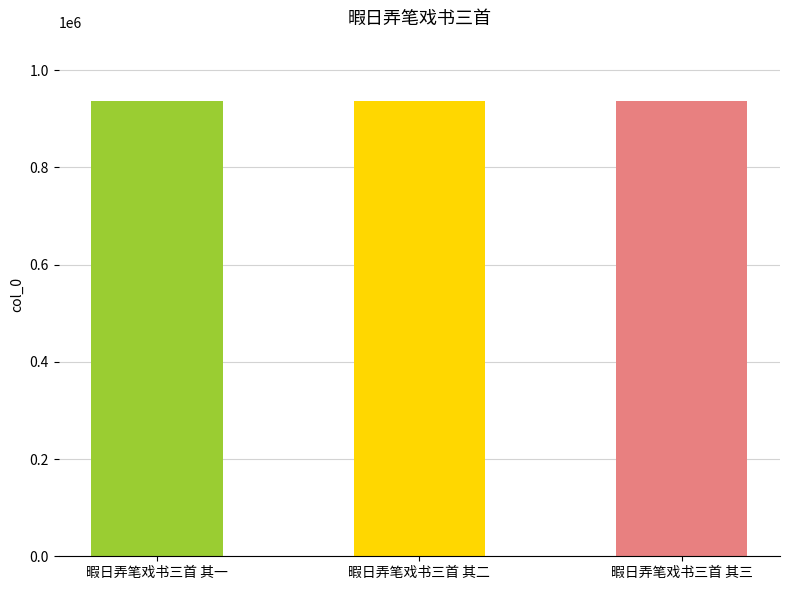

What is the value of the 1st bar from the left?

937179